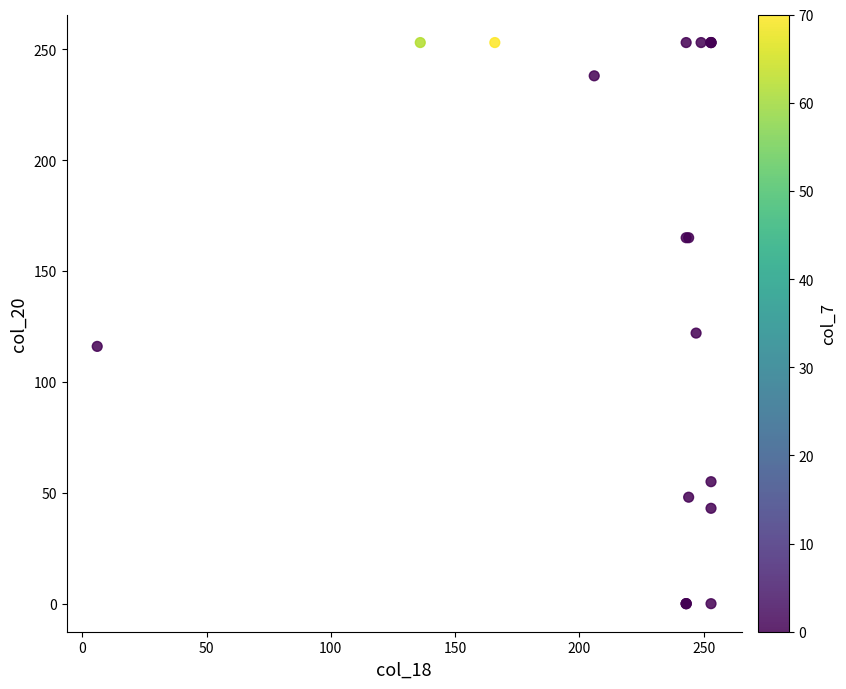

What Y value in the scatter plot is closest to 126?

122